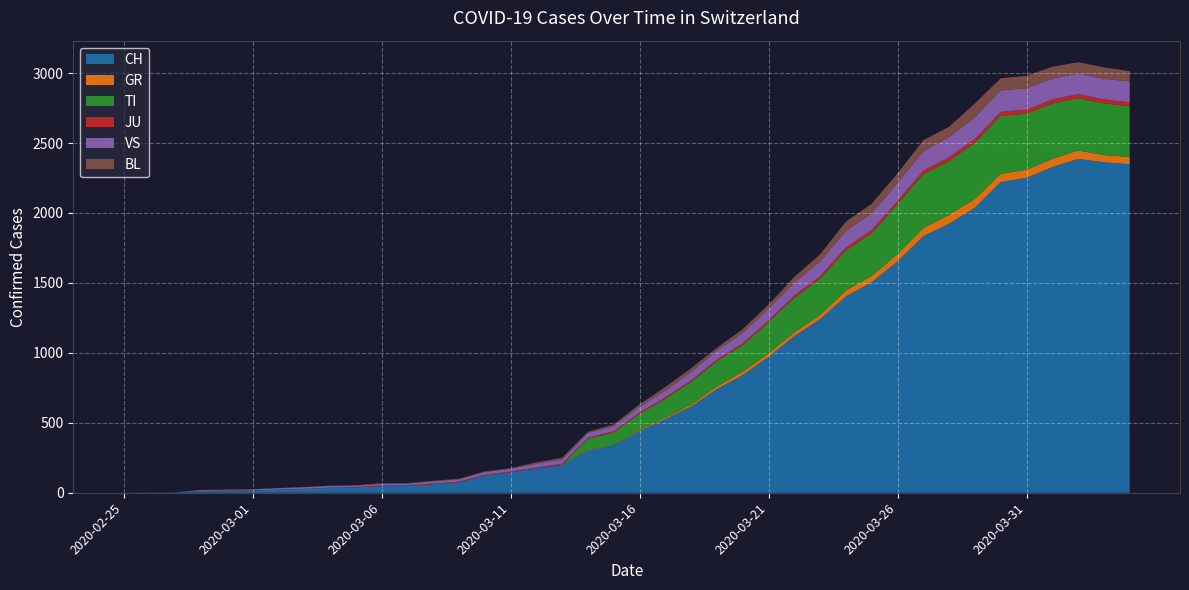

Reading left to right, extract all data points from this chart.

CH: 2020-02-25=0	2020-02-26=1	2020-02-27=2	2020-02-28=13	2020-02-29=15	2020-03-01=16	2020-03-02=22	2020-03-03=27	2020-03-04=35	2020-03-05=39	2020-03-06=47	2020-03-07=48	2020-03-08=61	2020-03-09=74	2020-03-10=123	2020-03-11=145	2020-03-12=174	2020-03-13=200	2020-03-14=303	2020-03-15=339	2020-03-16=443	2020-03-17=526	2020-03-18=617	2020-03-19=741	2020-03-20=842	2020-03-21=971	2020-03-22=1120	2020-03-23=1241	2020-03-24=1404	2020-03-25=1505	2020-03-26=1654	2020-03-27=1834	2020-03-28=1924	2020-03-29=2038	2020-03-30=2222	2020-03-31=2251	2020-04-01=2328	2020-04-02=2387	2020-04-03=2363	2020-04-04=2349
GR: 2020-02-25=0	2020-02-26=0	2020-02-27=0	2020-02-28=0	2020-02-29=0	2020-03-01=0	2020-03-02=0	2020-03-03=0	2020-03-04=0	2020-03-05=0	2020-03-06=0	2020-03-07=0	2020-03-08=0	2020-03-09=0	2020-03-10=0	2020-03-11=0	2020-03-12=0	2020-03-13=0	2020-03-14=6	2020-03-15=0	2020-03-16=9	2020-03-17=9	2020-03-18=13	2020-03-19=18	2020-03-20=24	2020-03-21=24	2020-03-22=27	2020-03-23=29	2020-03-24=43	2020-03-25=45	2020-03-26=52	2020-03-27=58	2020-03-28=63	2020-03-29=63	2020-03-30=58	2020-03-31=58	2020-04-01=59	2020-04-02=60	2020-04-03=51	2020-04-04=52
TI: 2020-02-25=0	2020-02-26=0	2020-02-27=0	2020-02-28=0	2020-02-29=0	2020-03-01=0	2020-03-02=0	2020-03-03=0	2020-03-04=0	2020-03-05=0	2020-03-06=0	2020-03-07=0	2020-03-08=0	2020-03-09=0	2020-03-10=0	2020-03-11=0	2020-03-12=0	2020-03-13=0	2020-03-14=77	2020-03-15=92	2020-03-16=112	2020-03-17=137	2020-03-18=163	2020-03-19=182	2020-03-20=190	2020-03-21=224	2020-03-22=246	2020-03-23=261	2020-03-24=285	2020-03-25=306	2020-03-26=358	2020-03-27=386	2020-03-28=385	2020-03-29=402	2020-03-30=415	2020-03-31=401	2020-04-01=396	2020-04-02=374	2020-04-03=370	2020-04-04=363
JU: 2020-02-25=0	2020-02-26=0	2020-02-27=1	2020-02-28=1	2020-02-29=1	2020-03-01=1	2020-03-02=1	2020-03-03=1	2020-03-04=1	2020-03-05=2	2020-03-06=5	2020-03-07=5	2020-03-08=5	2020-03-09=5	2020-03-10=5	2020-03-11=6	2020-03-12=6	2020-03-13=8	2020-03-14=8	2020-03-15=9	2020-03-16=9	2020-03-17=11	2020-03-18=11	2020-03-19=12	2020-03-20=14	2020-03-21=13	2020-03-22=18	2020-03-23=18	2020-03-24=22	2020-03-25=23	2020-03-26=22	2020-03-27=25	2020-03-28=27	2020-03-29=28	2020-03-30=28	2020-03-31=29	2020-04-01=29	2020-04-02=29	2020-04-03=28	2020-04-04=27
VS: 2020-02-25=0	2020-02-26=0	2020-02-27=0	2020-02-28=6	2020-02-29=6	2020-03-01=7	2020-03-02=10	2020-03-03=12	2020-03-04=13	2020-03-05=11	2020-03-06=12	2020-03-07=12	2020-03-08=16	2020-03-09=17	2020-03-10=20	2020-03-11=21	2020-03-12=28	2020-03-13=30	2020-03-14=34	2020-03-15=36	2020-03-16=42	2020-03-17=47	2020-03-18=59	2020-03-19=64	2020-03-20=73	2020-03-21=83	2020-03-22=92	2020-03-23=104	2020-03-24=118	2020-03-25=119	2020-03-26=129	2020-03-27=138	2020-03-28=143	2020-03-29=153	2020-03-30=154	2020-03-31=153	2020-04-01=147	2020-04-02=147	2020-04-03=147	2020-04-04=150
BL: 2020-02-25=0	2020-02-26=0	2020-02-27=0	2020-02-28=0	2020-02-29=1	2020-03-01=1	2020-03-02=1	2020-03-03=1	2020-03-04=1	2020-03-05=1	2020-03-06=4	2020-03-07=4	2020-03-08=4	2020-03-09=4	2020-03-10=5	2020-03-11=3	2020-03-12=9	2020-03-13=12	2020-03-14=8	2020-03-15=12	2020-03-16=17	2020-03-17=26	2020-03-18=27	2020-03-19=19	2020-03-20=27	2020-03-21=30	2020-03-22=40	2020-03-23=51	2020-03-24=66	2020-03-25=68	2020-03-26=68	2020-03-27=79	2020-03-28=75	2020-03-29=99	2020-03-30=86	2020-03-31=88	2020-04-01=86	2020-04-02=81	2020-04-03=82	2020-04-04=73